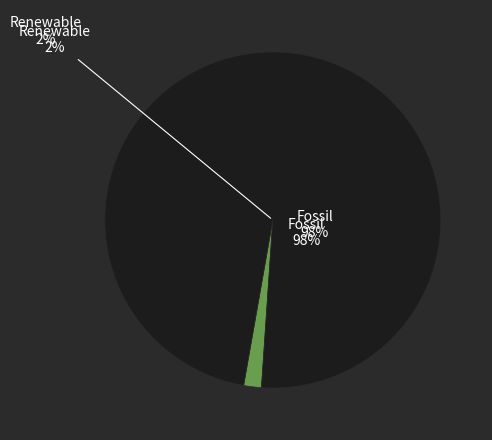

Count the number of slices in the pie.

2